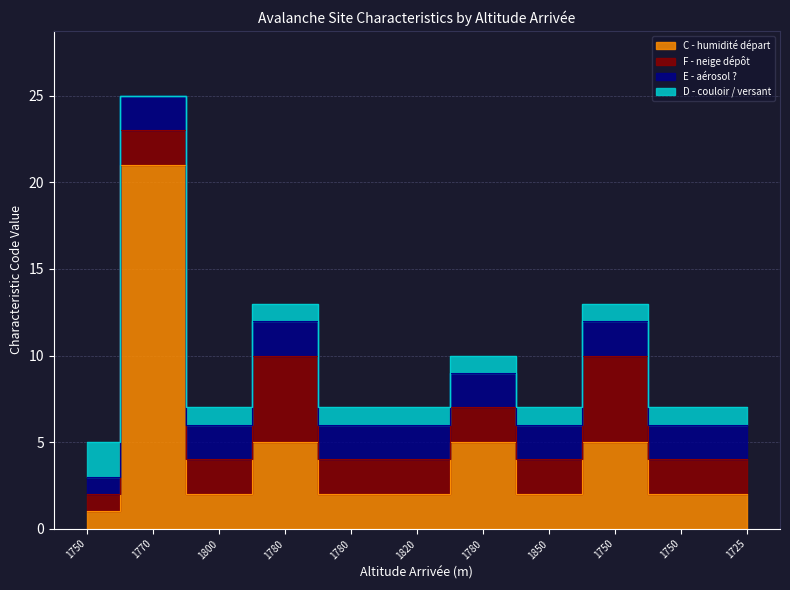

What is the maximum value shown in the chart?

21